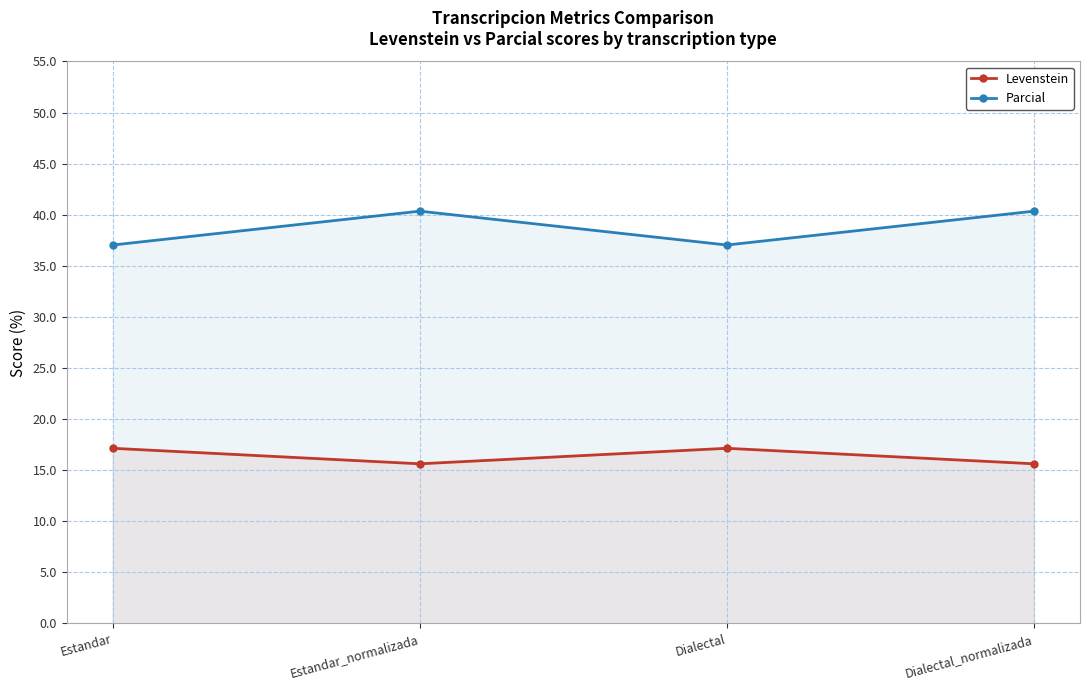

Reading left to right, transcribe all the data shown in this chart.

Levenstein: Estandar=17.1	Estandar_normalizada=15.6	Dialectal=17.1	Dialectal_normalizada=15.6
Parcial: Estandar=37.0	Estandar_normalizada=40.4	Dialectal=37.0	Dialectal_normalizada=40.4